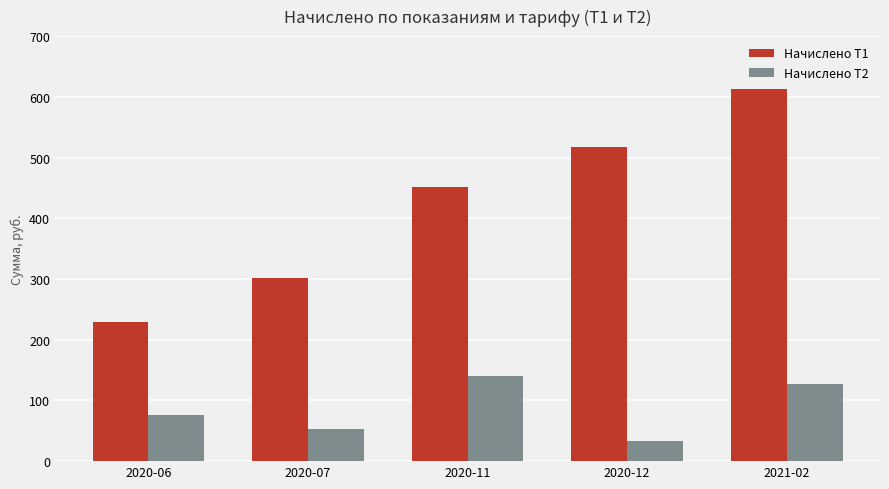

At which category does the chart reach its peak across all series?

2021-02